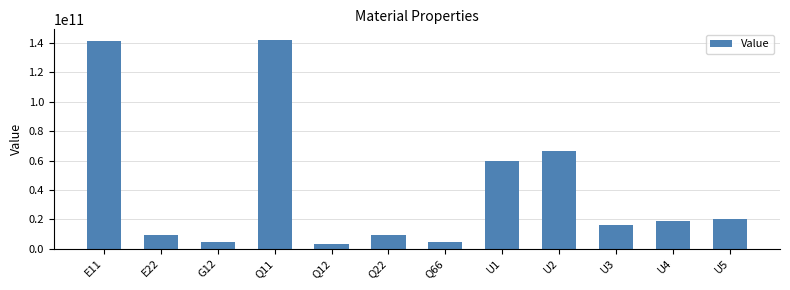

Which label corresponds to the smallest value in the chart?

Q12